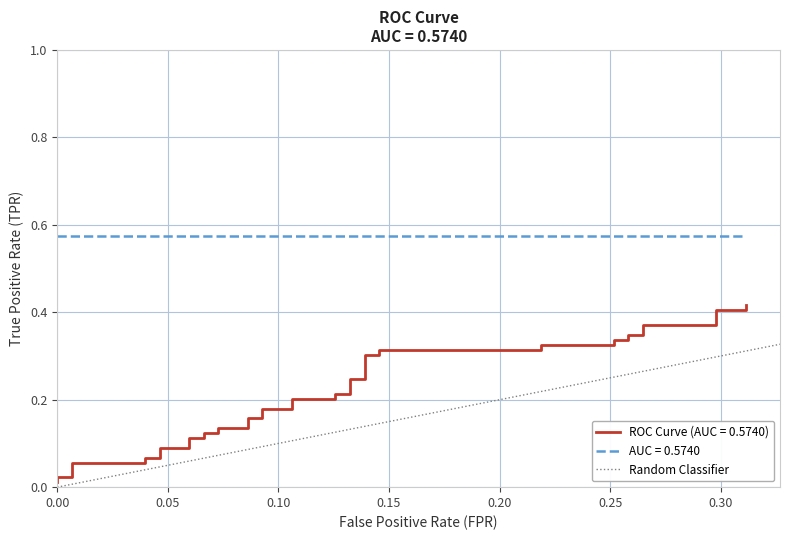

Count the values in the range 0 to 1.

2